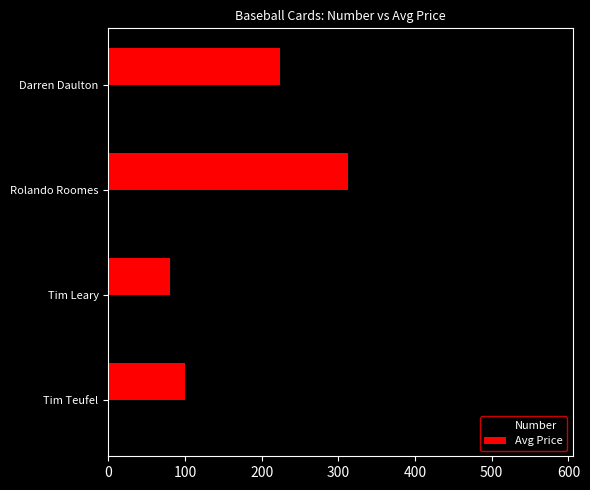

What is the difference between the Avg Price values at Tim Leary and Rolando Roomes?

232.5